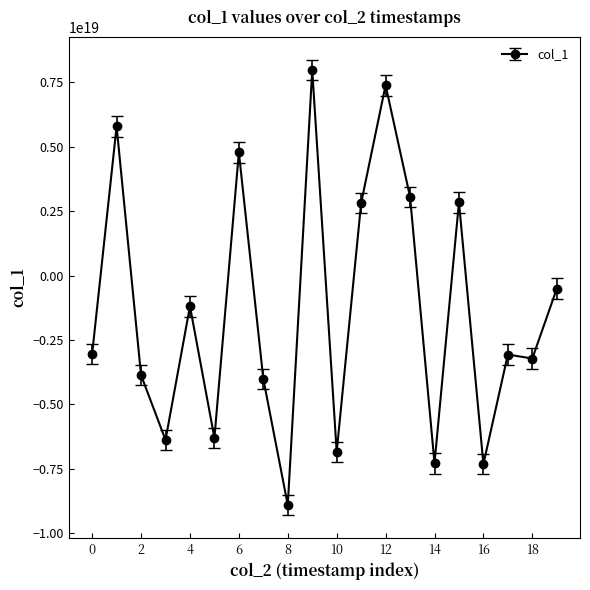

True or false: there are more than 1 points higher than both neighbors.

True